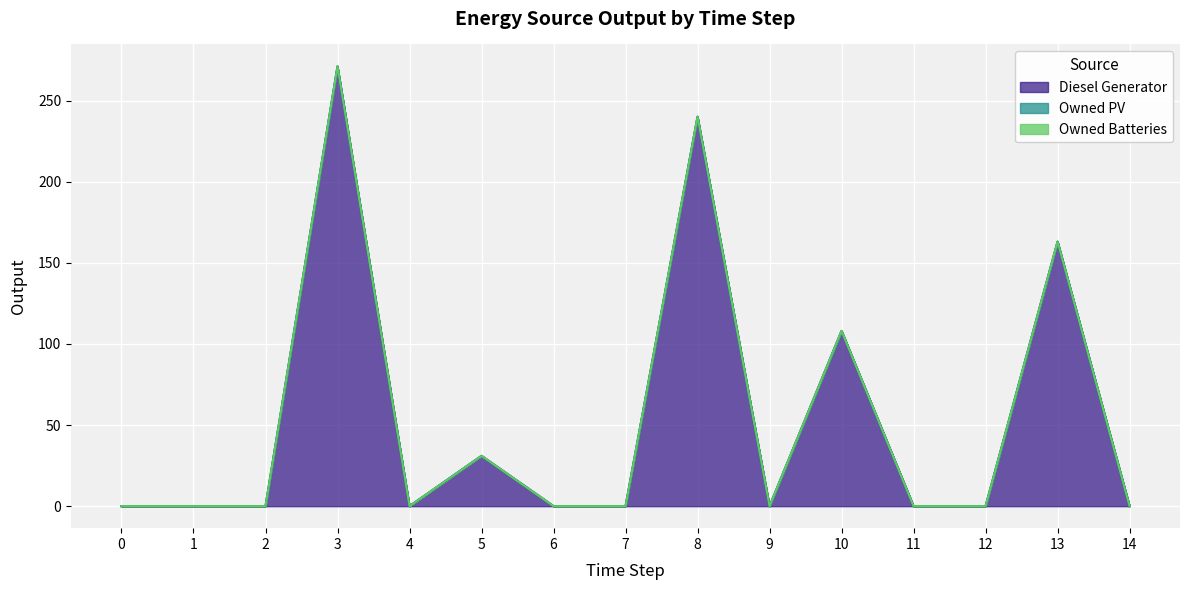

Reading left to right, transcribe all the data shown in this chart.

Diesel Generator: 0	0	0	271	0	31	0	0	240	0	108	0	0	163	0
Owned PV: 0	0	0	0	0	0	0	0	0	0	0	0	0	0	0
Owned Batteries: 0	0	0	0	0	0	0	0	0	0	0	0	0	0	0